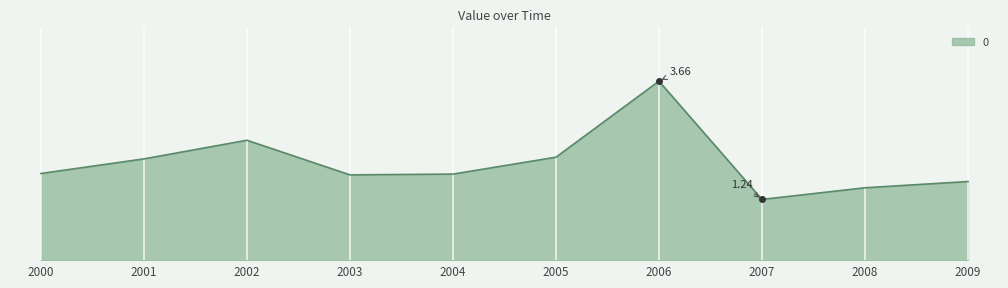

What is the smallest value displayed?

1.2